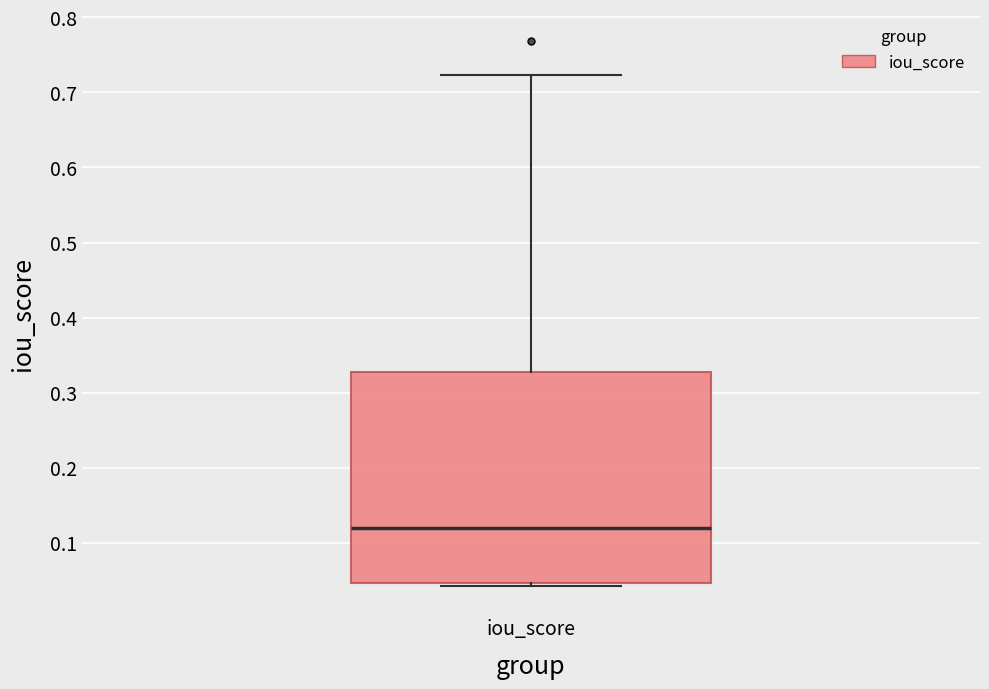

Where does the median line of the box for iou_score sit on the y-axis? The values are not printed on the chart, so give them approximately, as read against the axis.

0.12